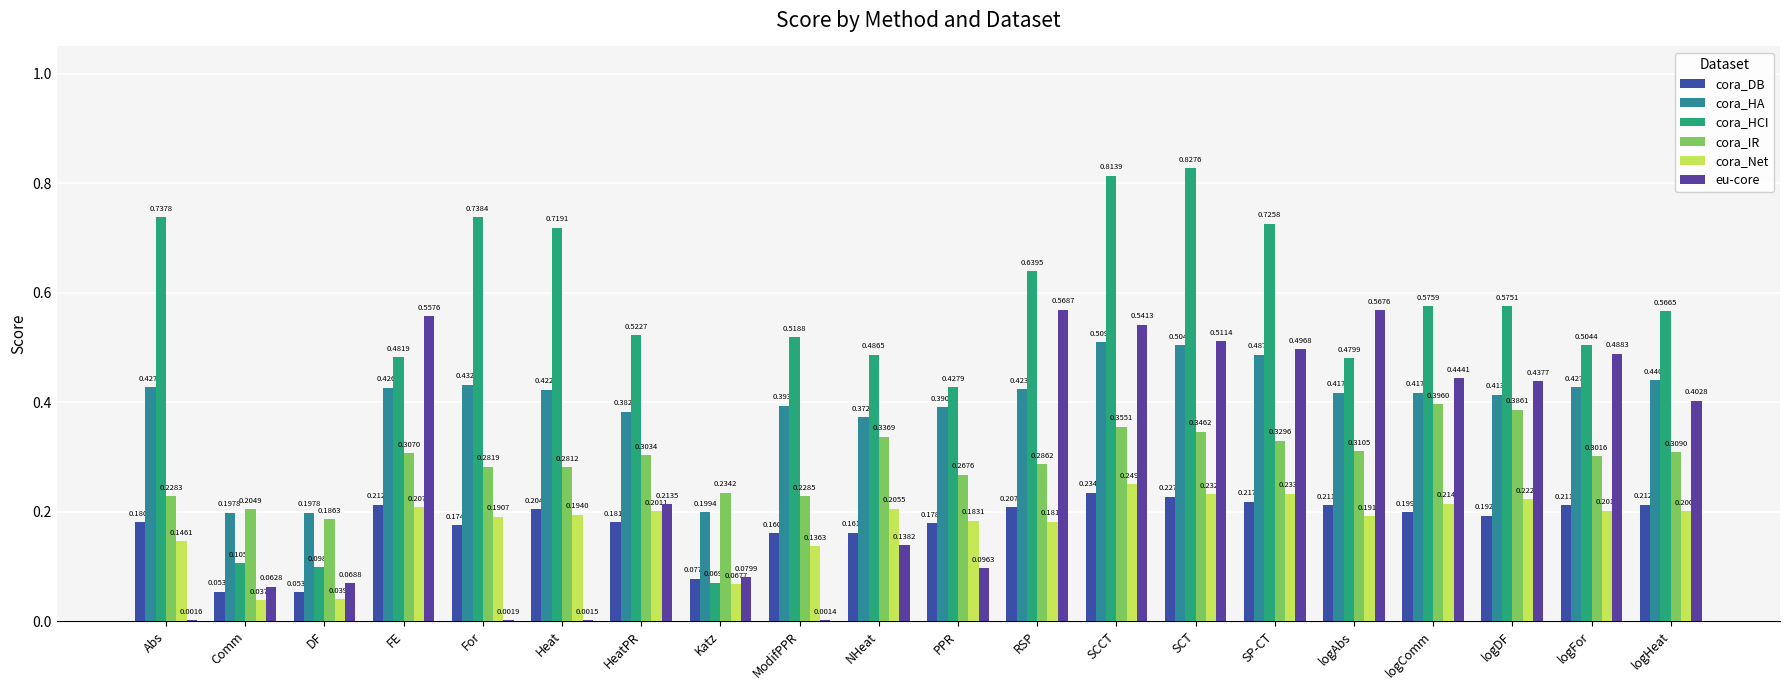

What is the sum of the cora_HA values at PPR and For?

0.8